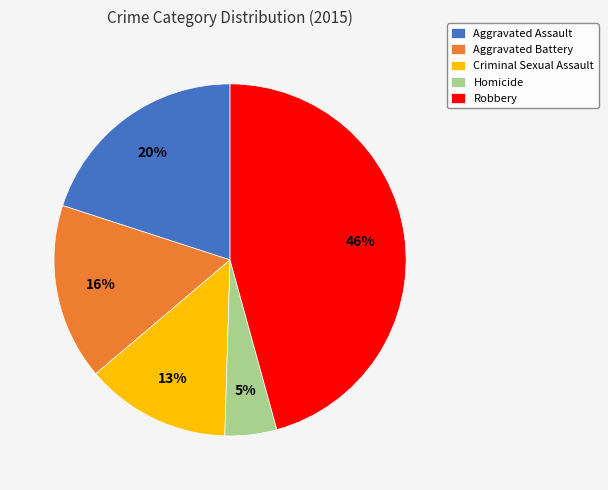

Is there any slice that represents more than half of the pie?

No